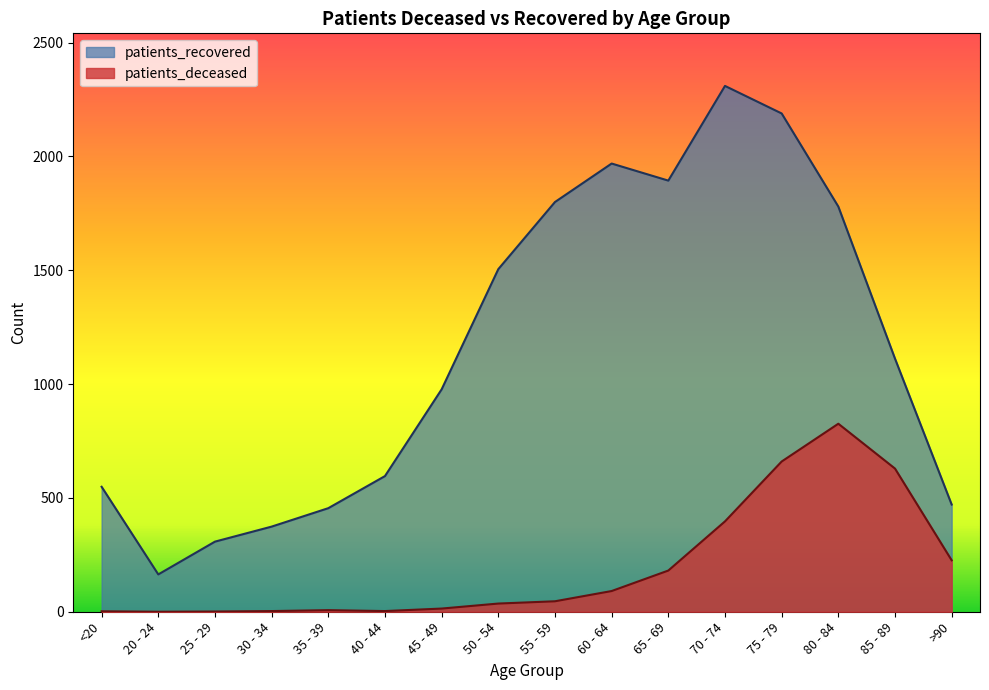

What is the approximate value of patients_recovered at 45 - 49, to the nearest 100?

1000